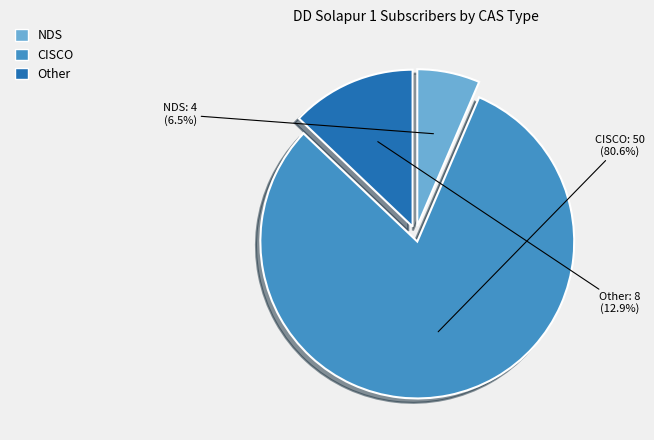

Do Other and CISCO together represent more than half of the pie?

Yes